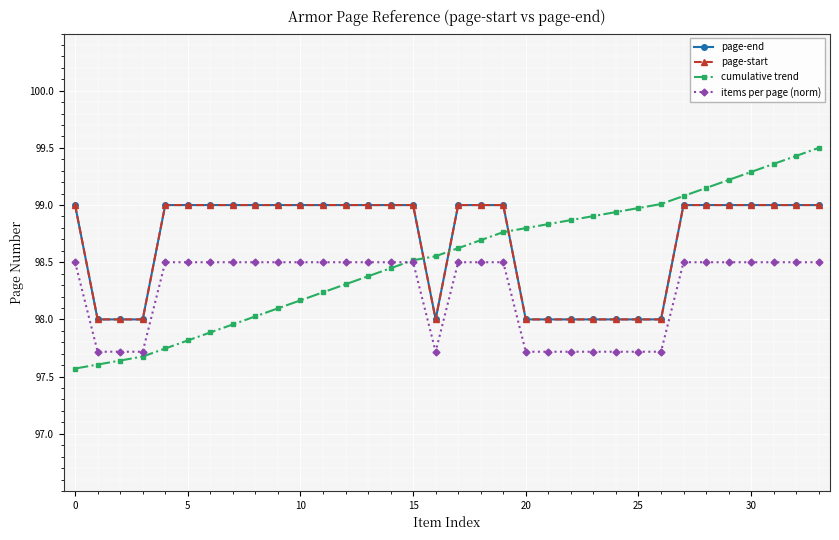

Which series has the largest range (max minus min)?

cumulative trend